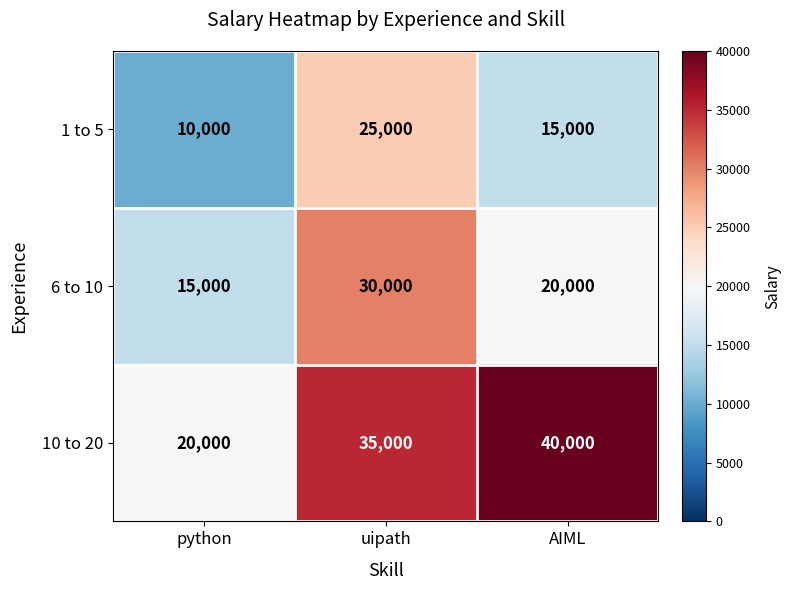

What is the spread (max minus min) of values at python?

10000